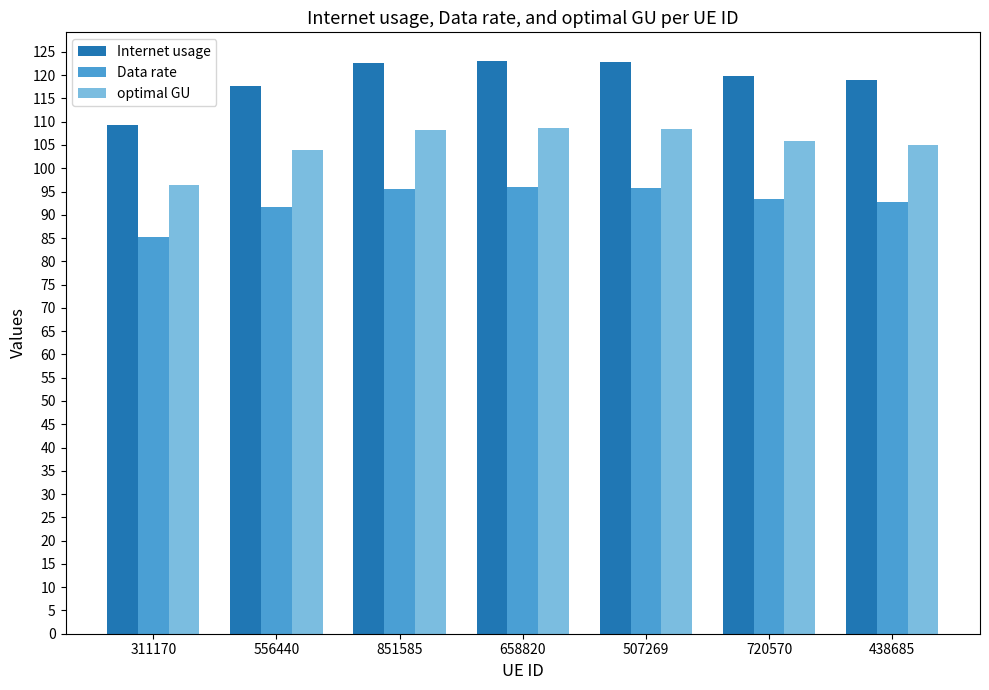

What is the highest value of the optimal GU series?

108.7